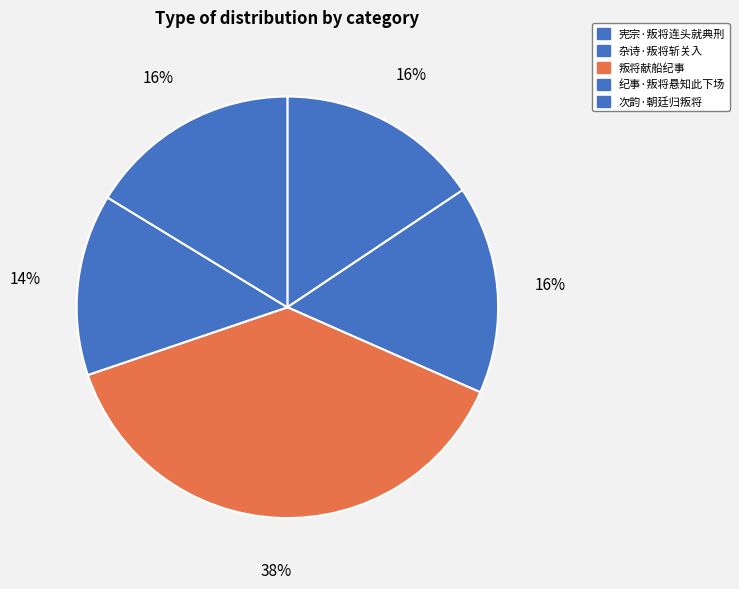

Is there any slice that represents more than half of the pie?

No